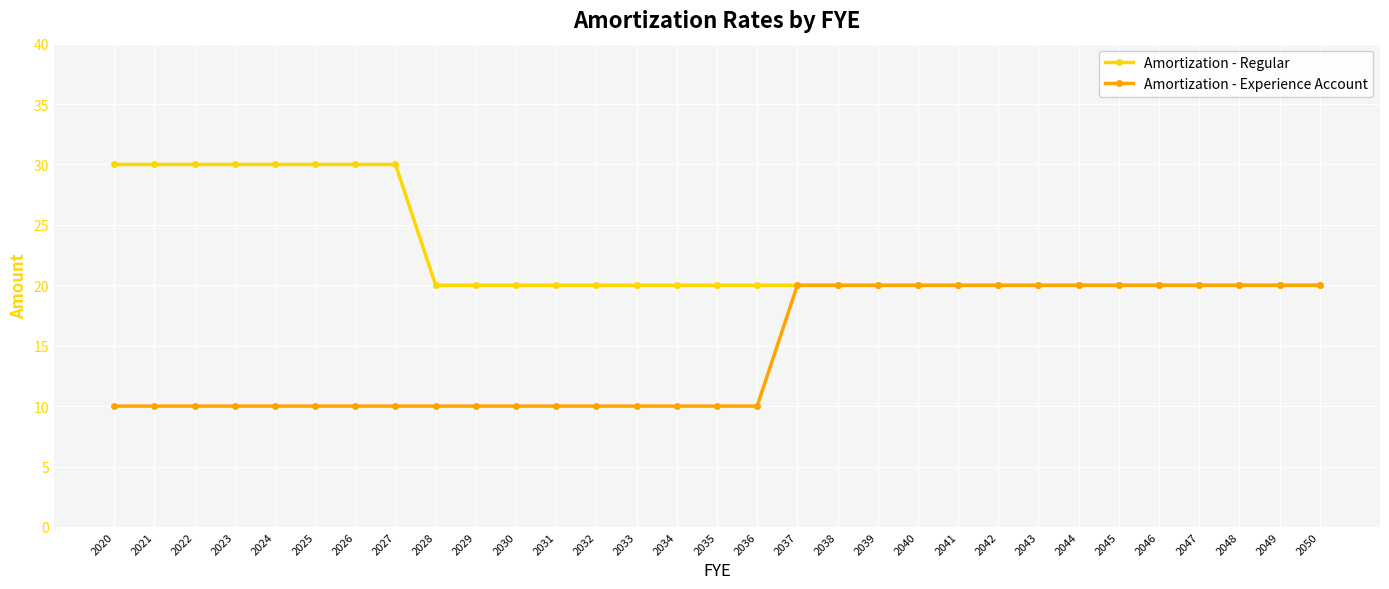

What are all the series names shown in the legend?

Amortization - Regular, Amortization - Experience Account